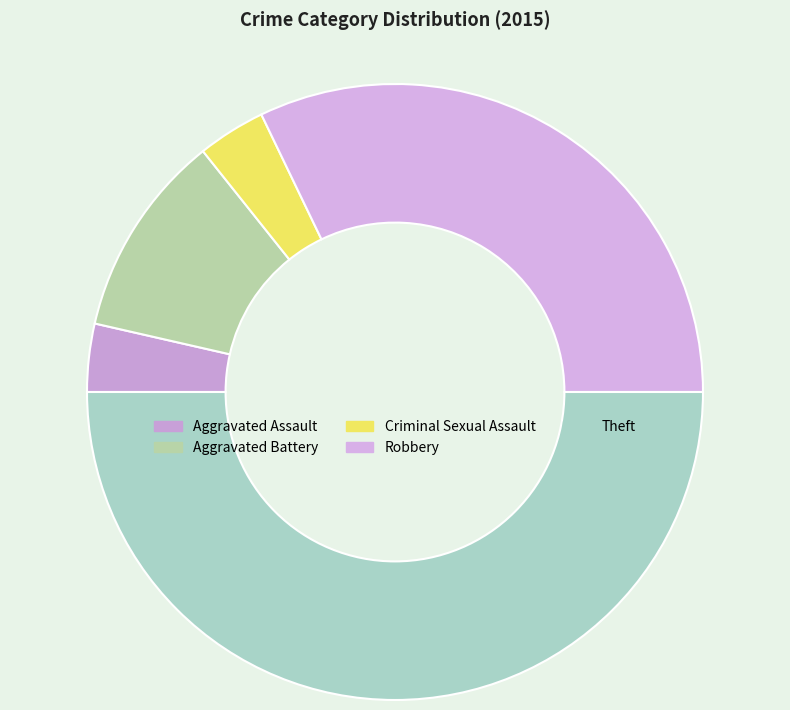

Rank the categories by value from lowest to highest.

Aggravated Assault, Criminal Sexual Assault, Aggravated Battery, Robbery, Theft